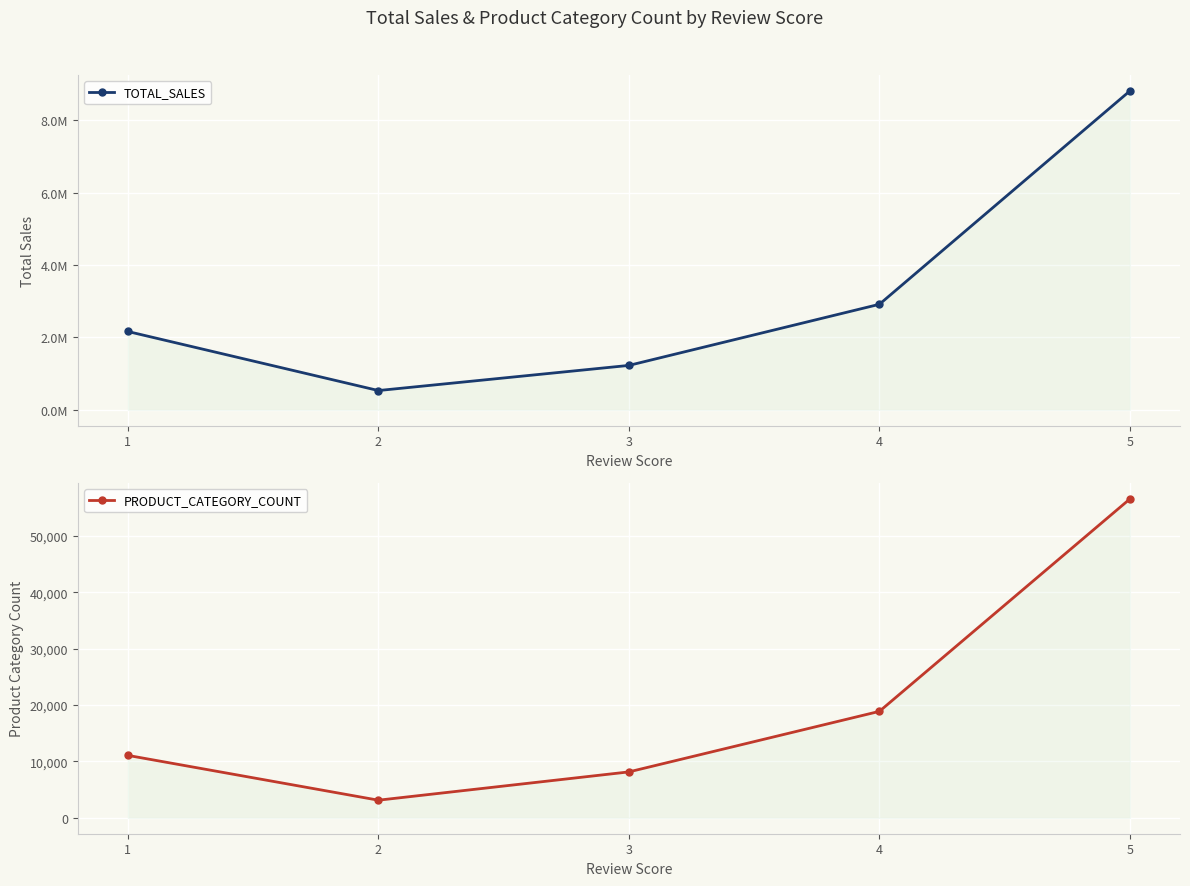

Which has a higher value, 4 or 5?

5